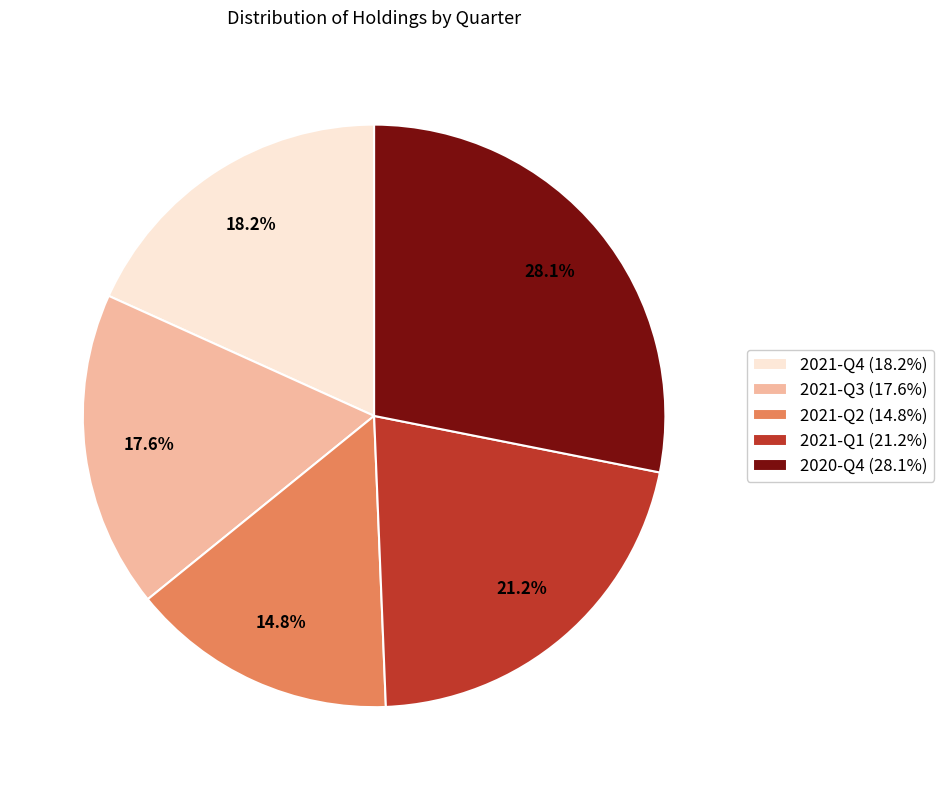

Does 2020-Q4 represent more than half of the total?

No